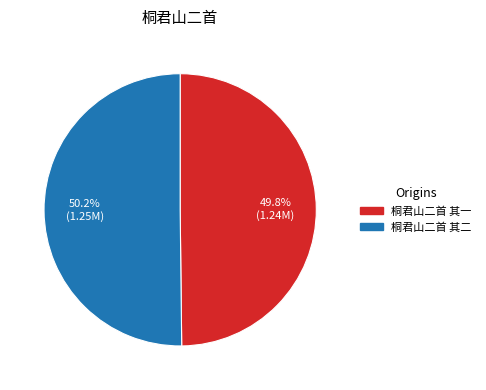

Is it true that 桐君山二首 其二 is 50% of the pie?

True